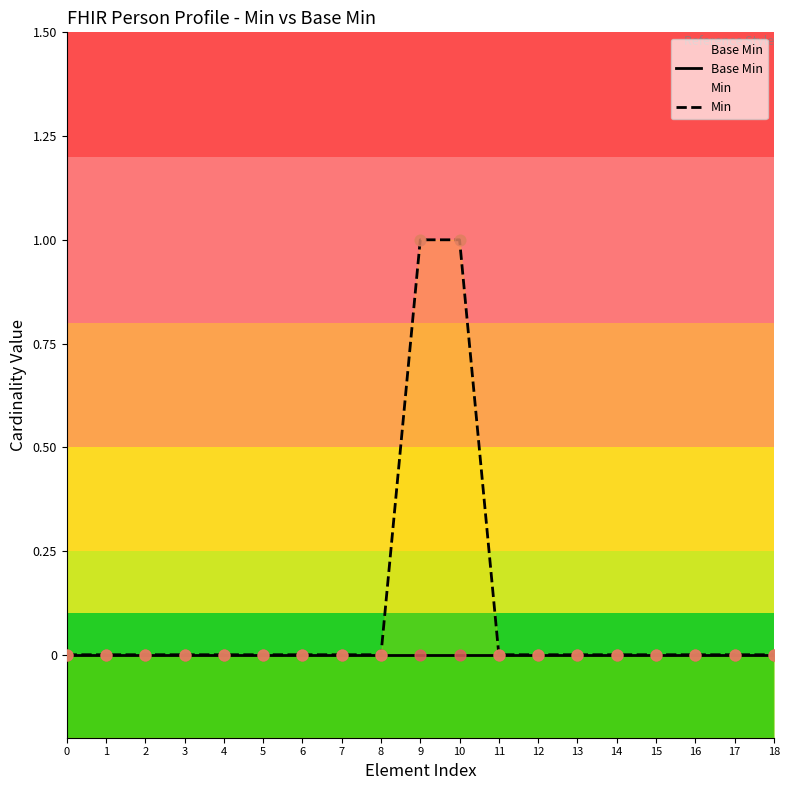

Which series has the widest spread of Y values?

Min